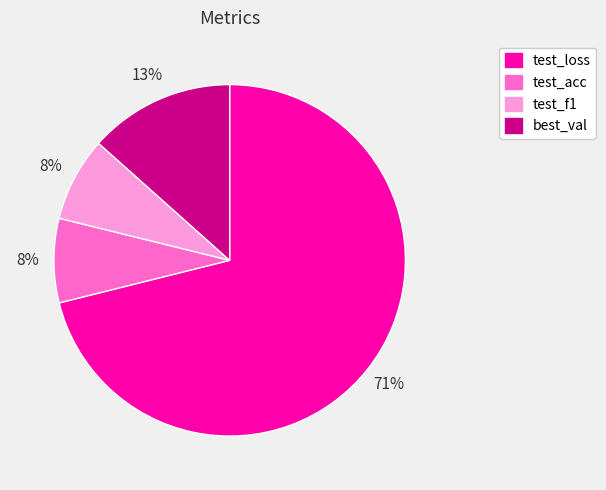

To the nearest percent, what portion does test_acc represent?

8%